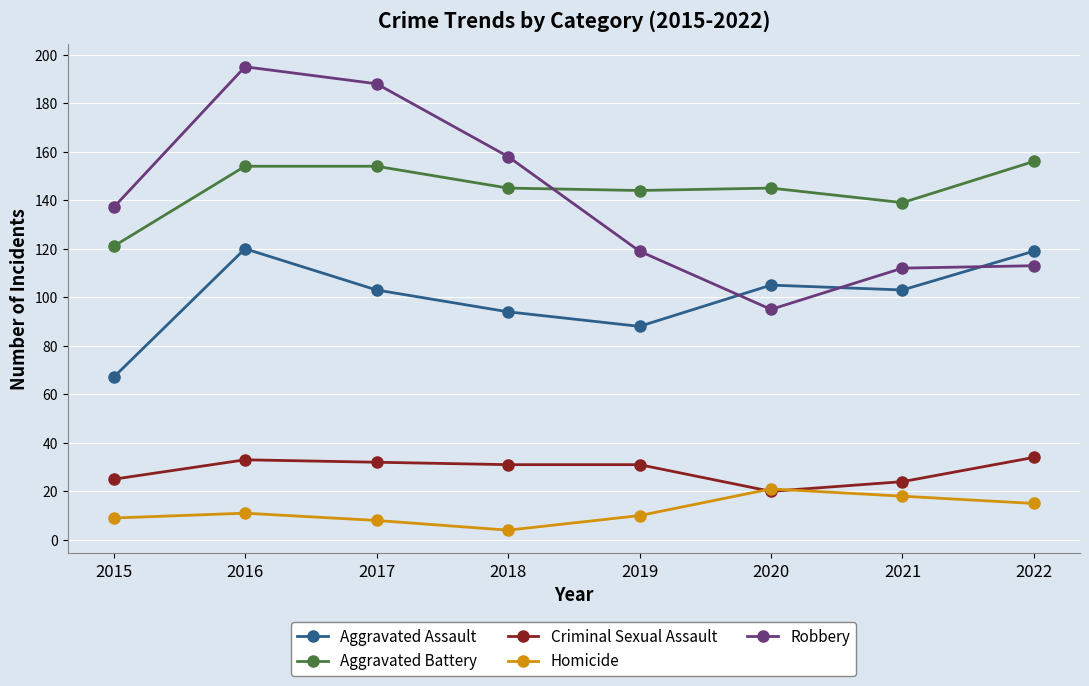

Which category has the highest value across all series?

2016